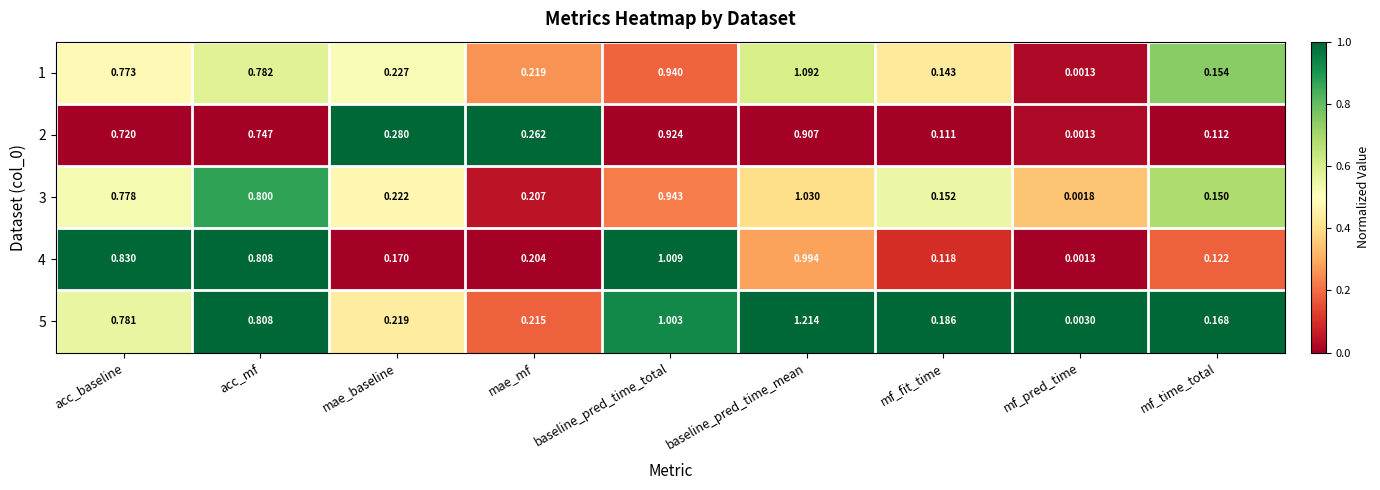

Is the value of 3 at baseline_pred_time_total greater than the value of 2 at acc_baseline?

Yes